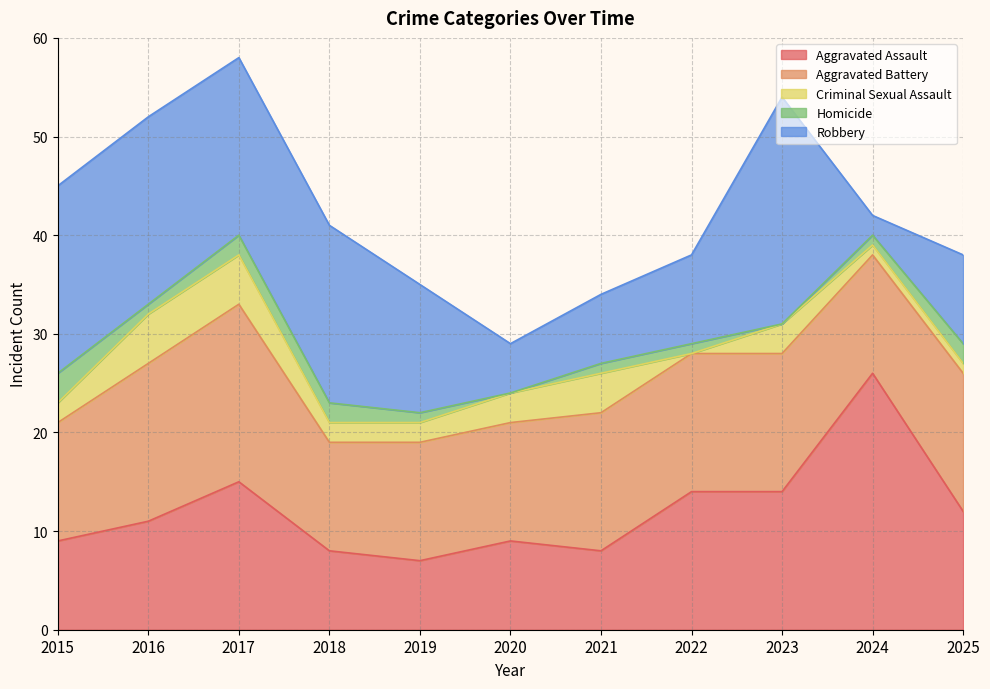

What is the average value of the Aggravated Battery series?

14